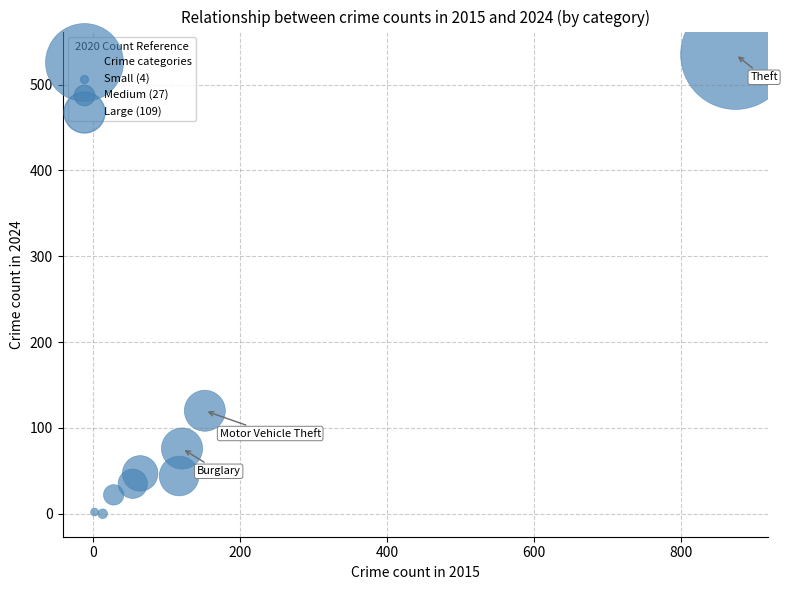

What Y value in the scatter plot is closest to 267?

120